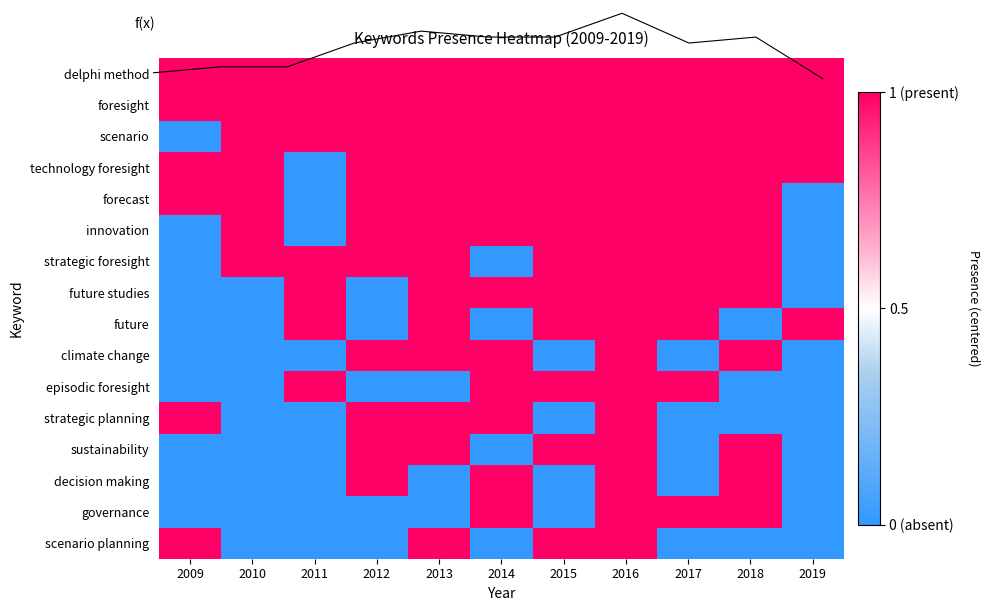

The value of strategic foresight at 2019 is -0.8. True or false?

False